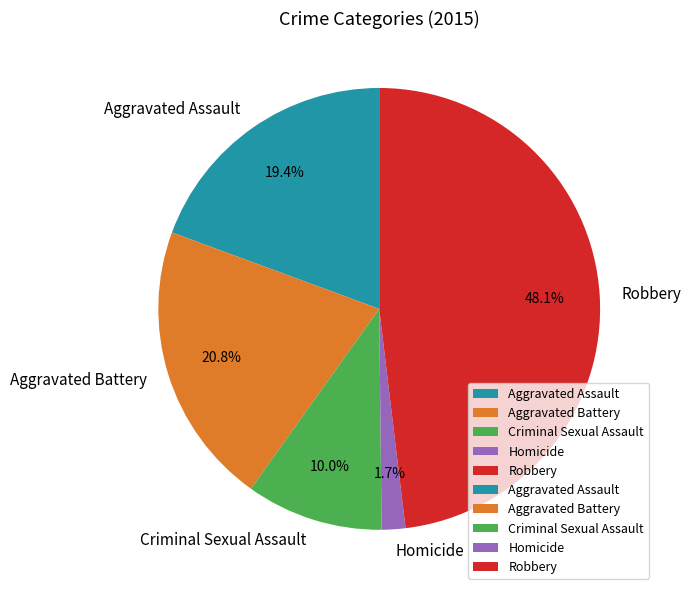

To the nearest percent, what percentage of the pie is Robbery?

48%